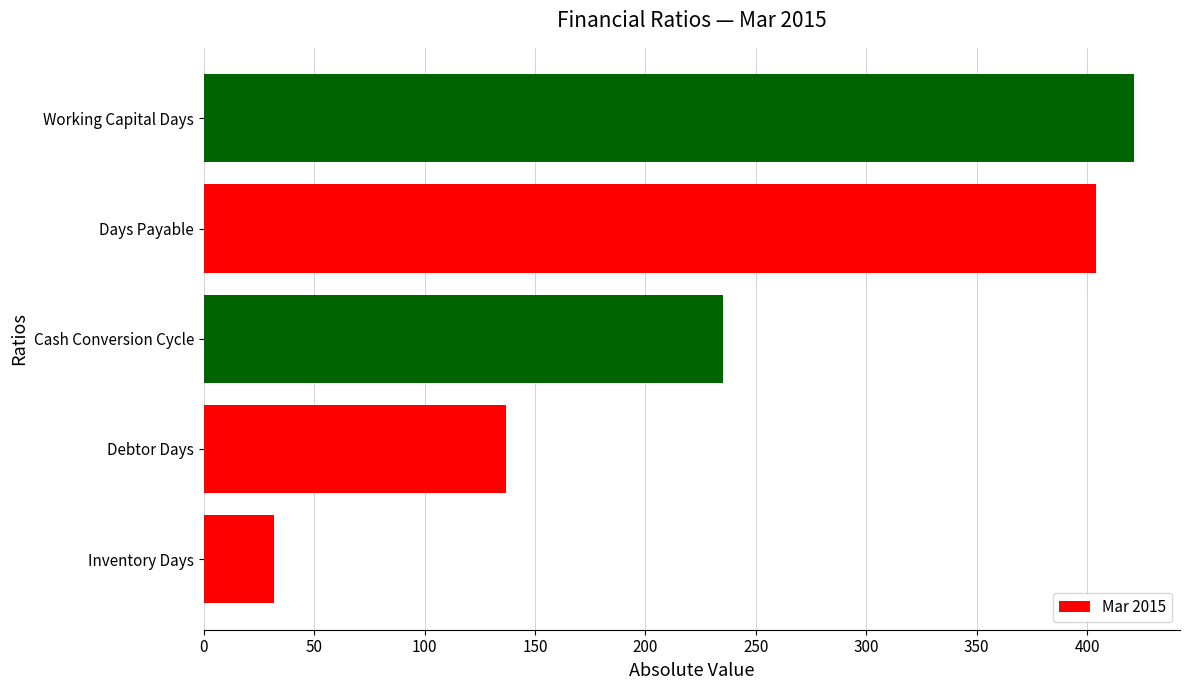

The value at Days Payable is 610. True or false?

False